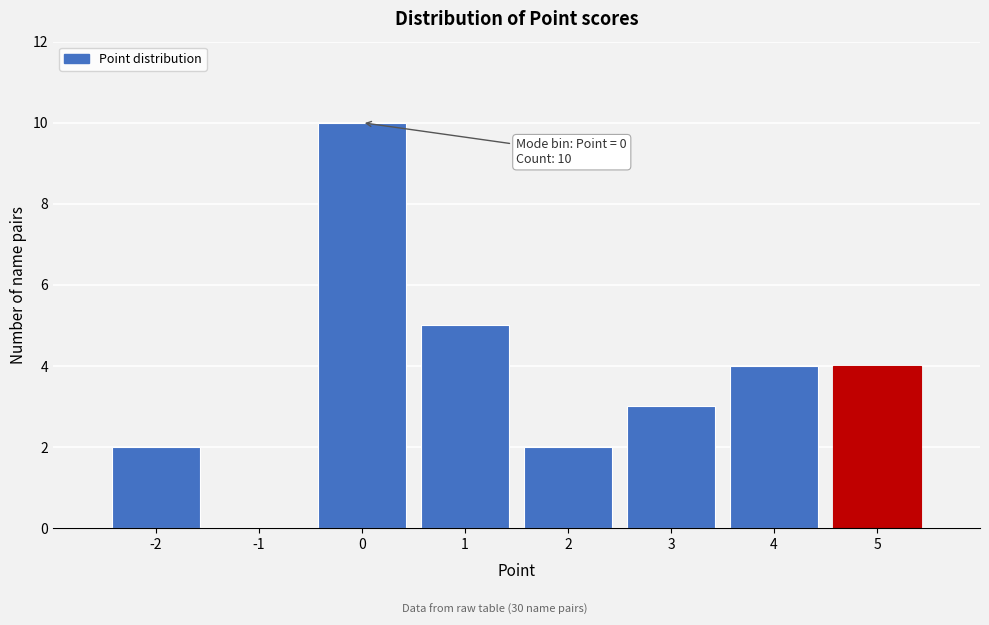

Which range on the x-axis has the tallest bar?

-0.5 to 0.5